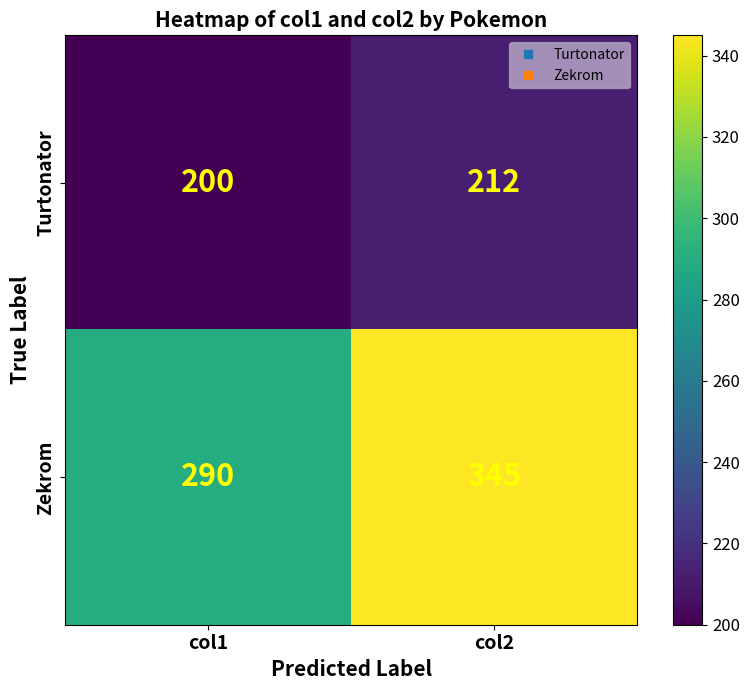

Between col1 and col2, which series saw the biggest shift?

Zekrom